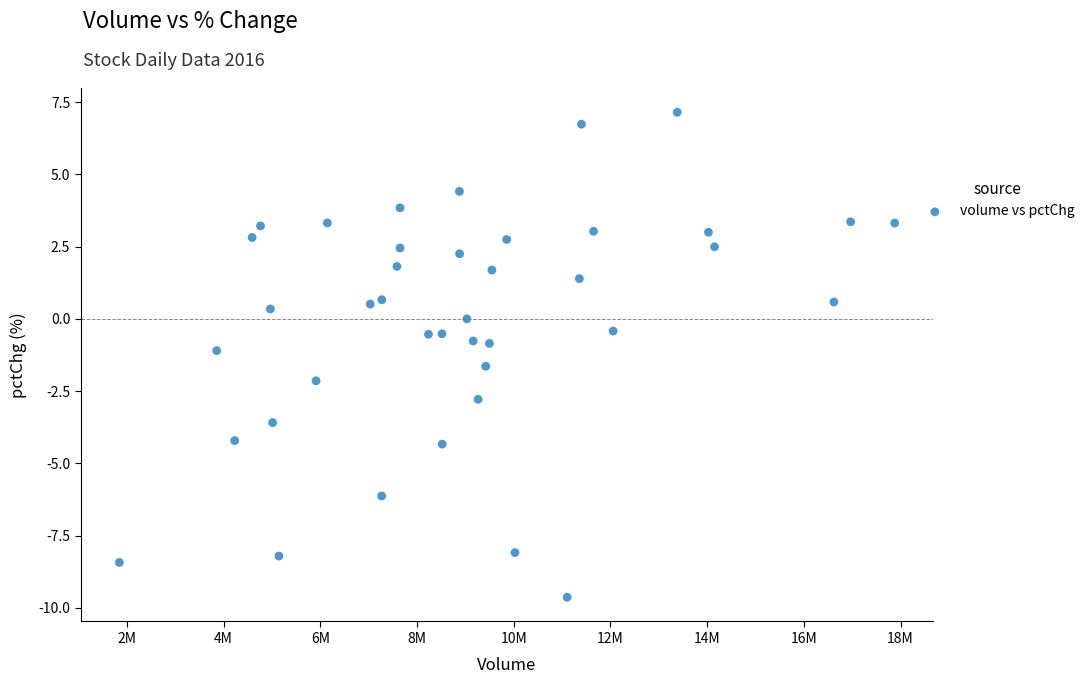

What is the range of X values (max minus min)?

16033097.0